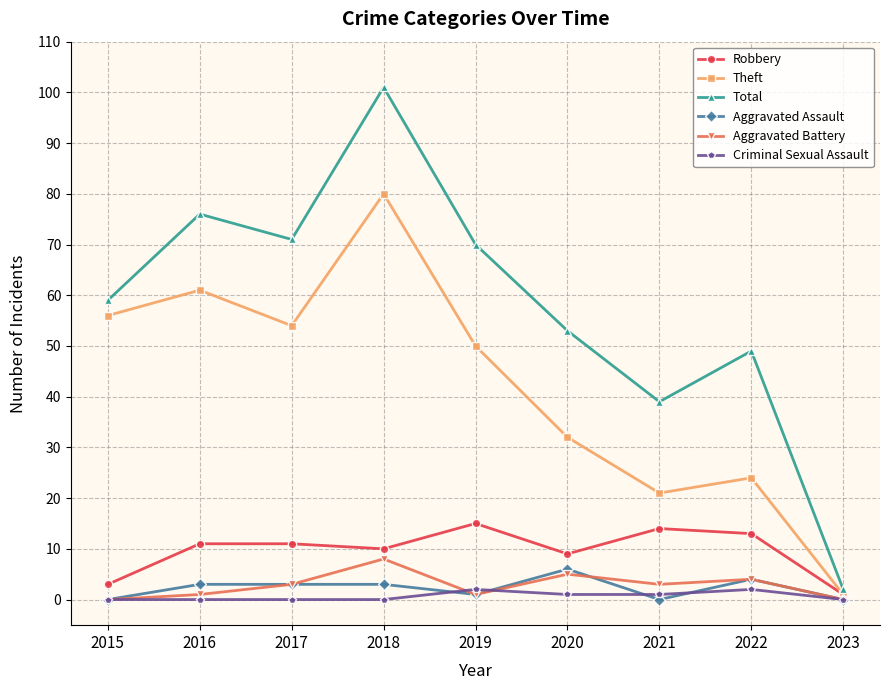

At 2020, list the series in order from largest to smallest.

Total, Theft, Robbery, Aggravated Assault, Aggravated Battery, Criminal Sexual Assault